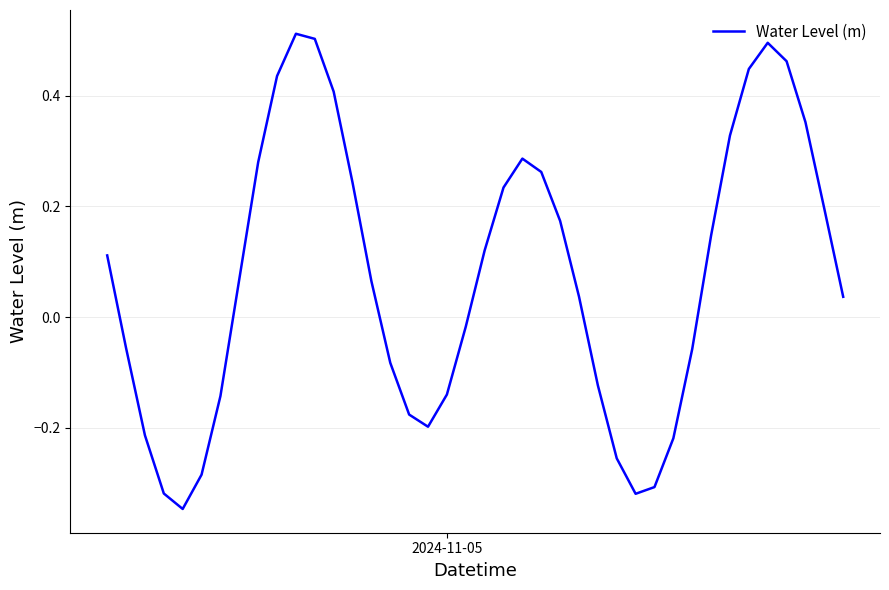

How many values are above zero?

23